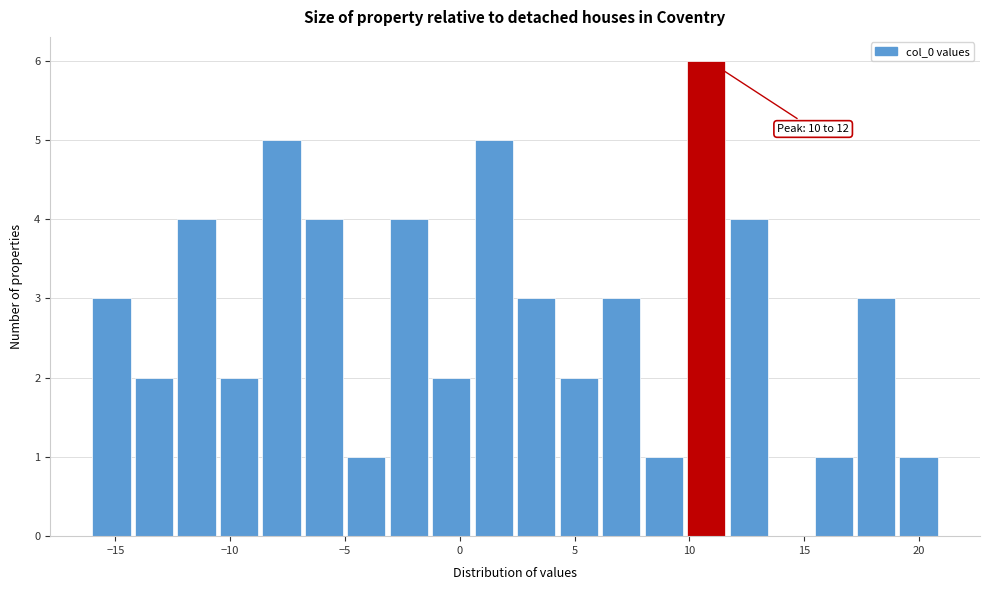

Read against the x-axis, roughly where is the centre of the tallest bar?

10.5